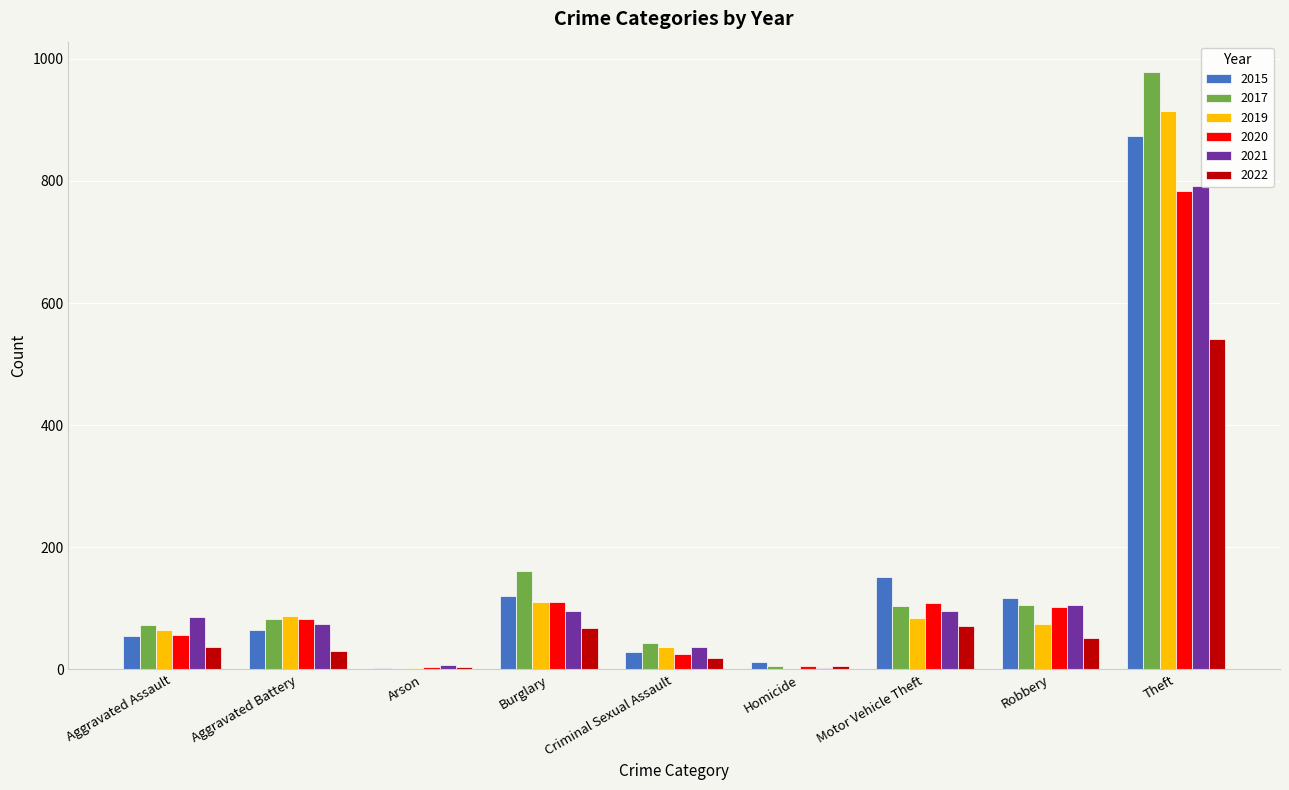

Does the chart contain stacked bars?

No